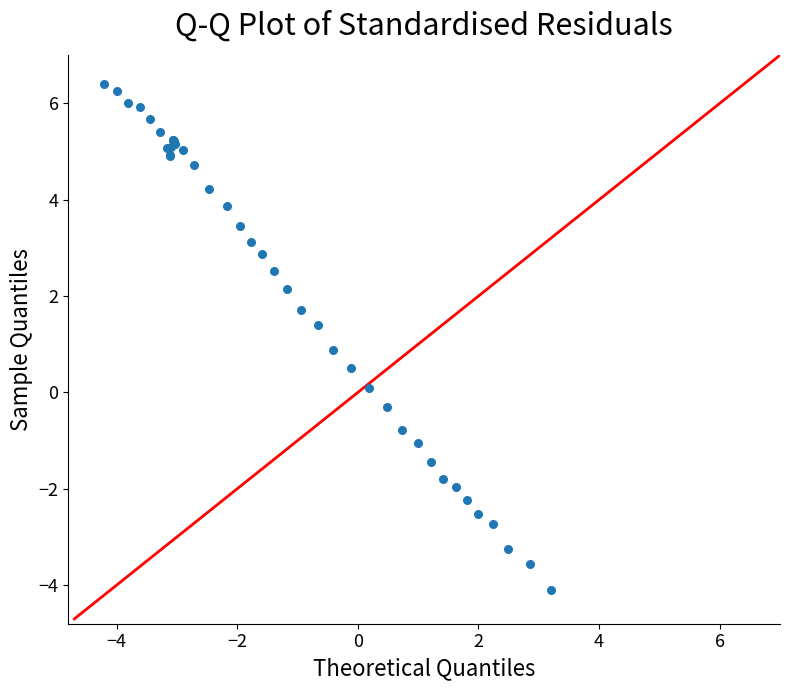

What Y value in the scatter plot is closest to 1?

0.9